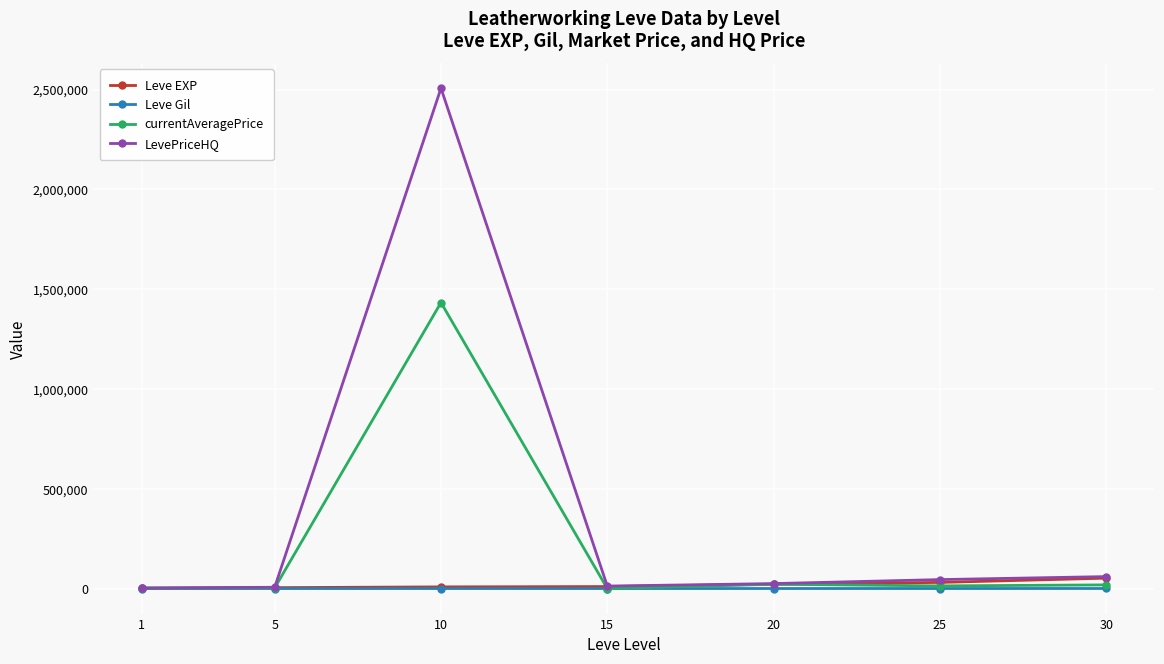

Where is the first local maximum for LevePriceHQ?

10